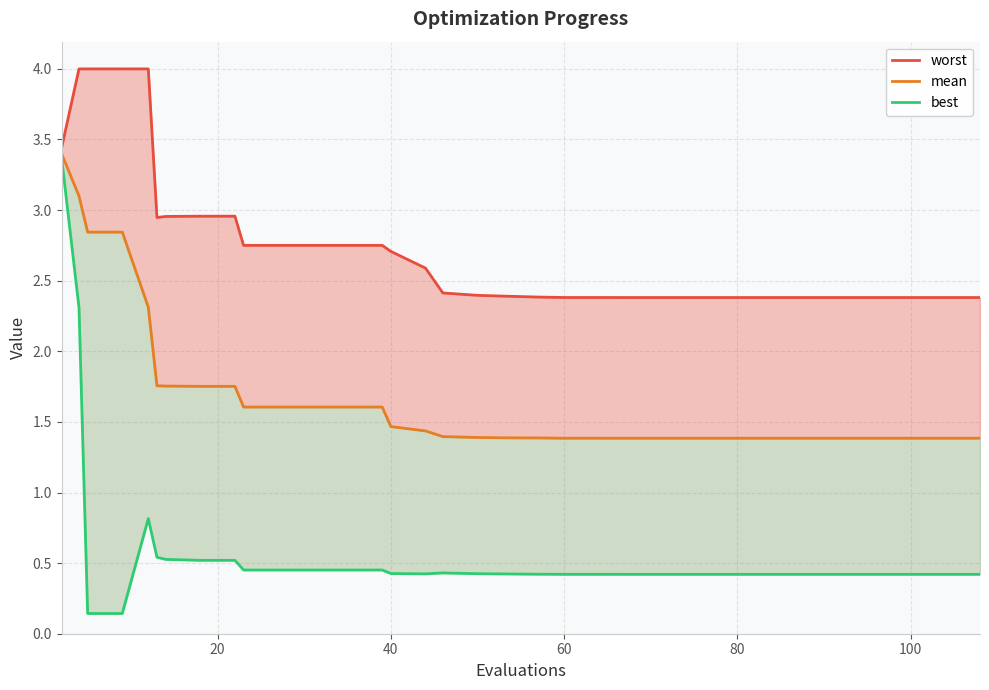

True or false: best and mean intersect in this chart.

False